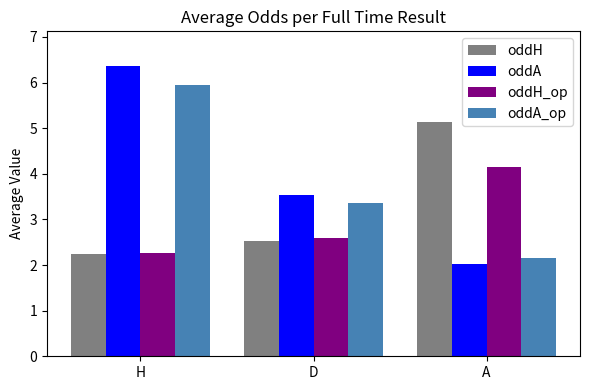

Count the number of categories in the chart.

3